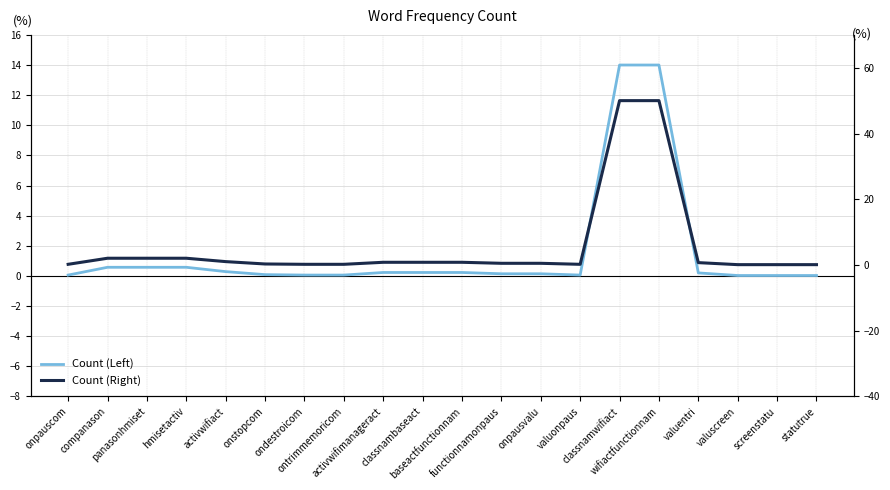

Rank the series by their average value, from highest to lowest.

Count (Right), Count (Left)